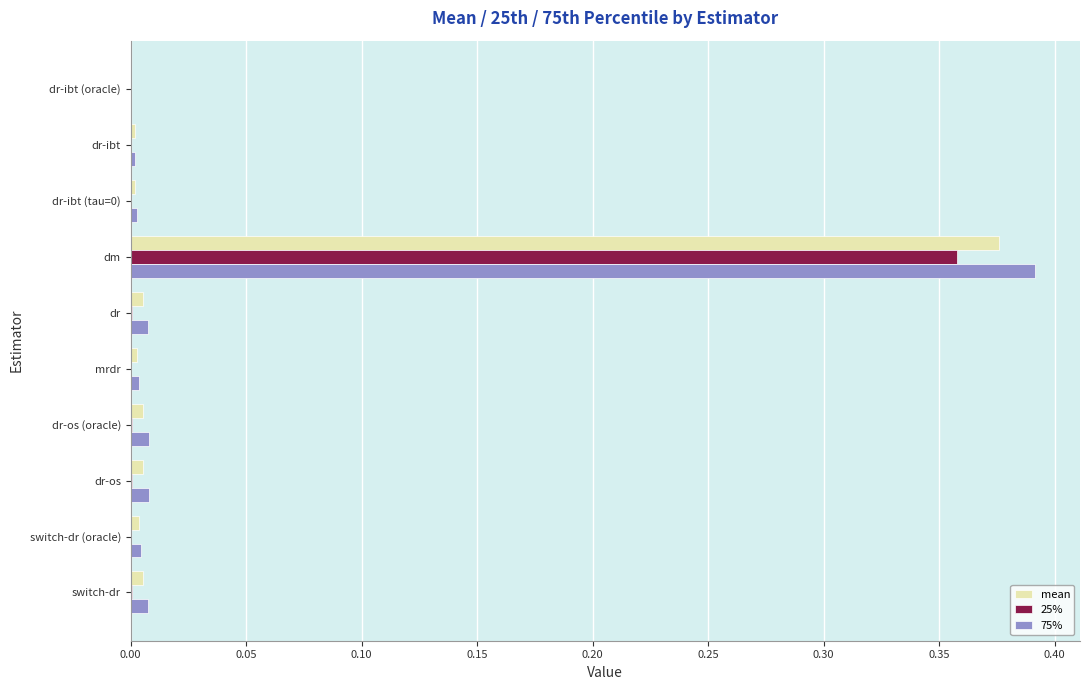

At which category is the sum across all series the highest?

dm